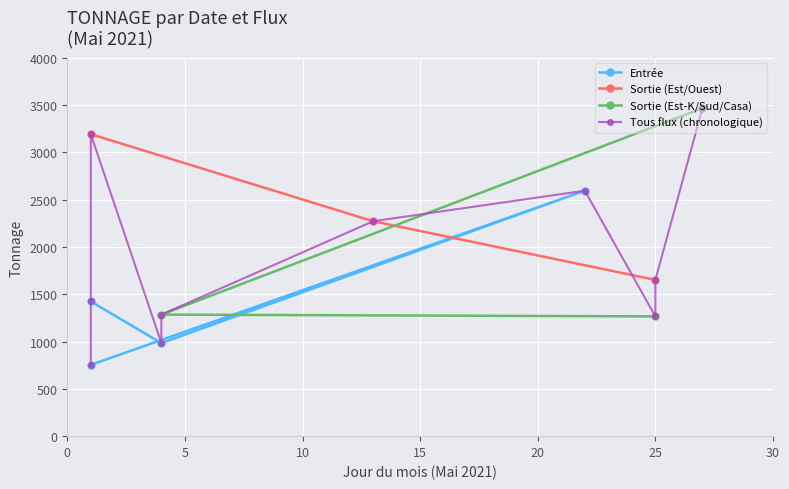

What is the value of the Sortie (Est/Ouest) point at the 3rd from the left?

1652.5